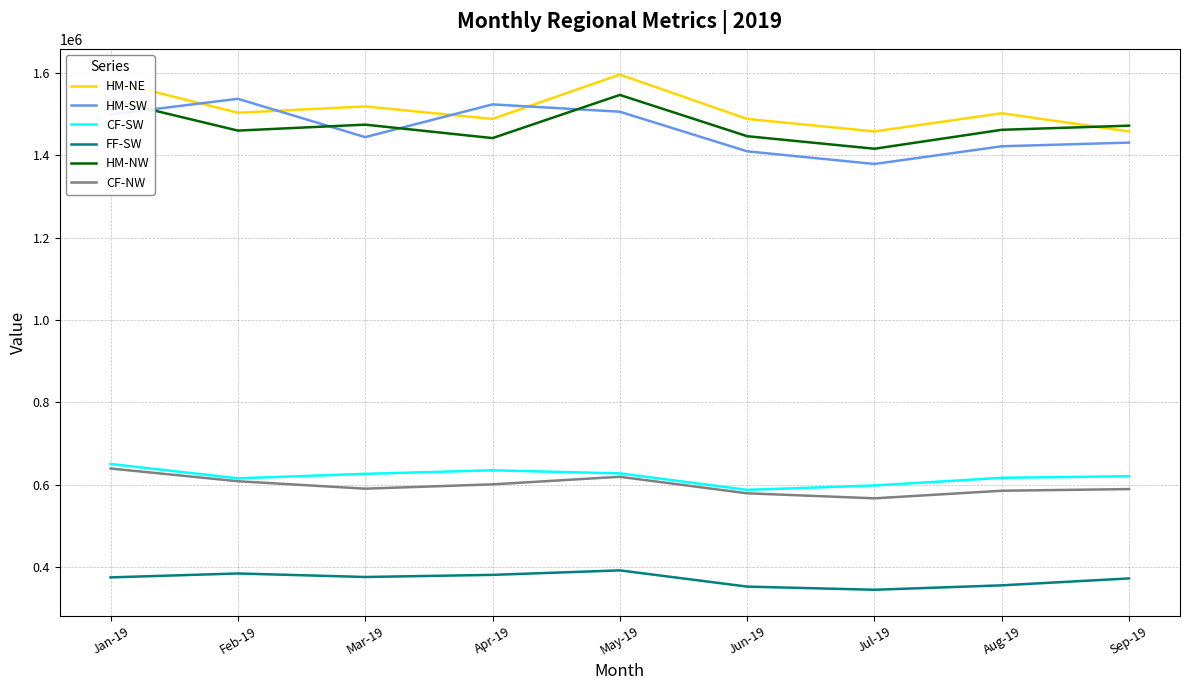

In FF-SW, how many points are lower than both neighbors (excluding endpoints)?

2